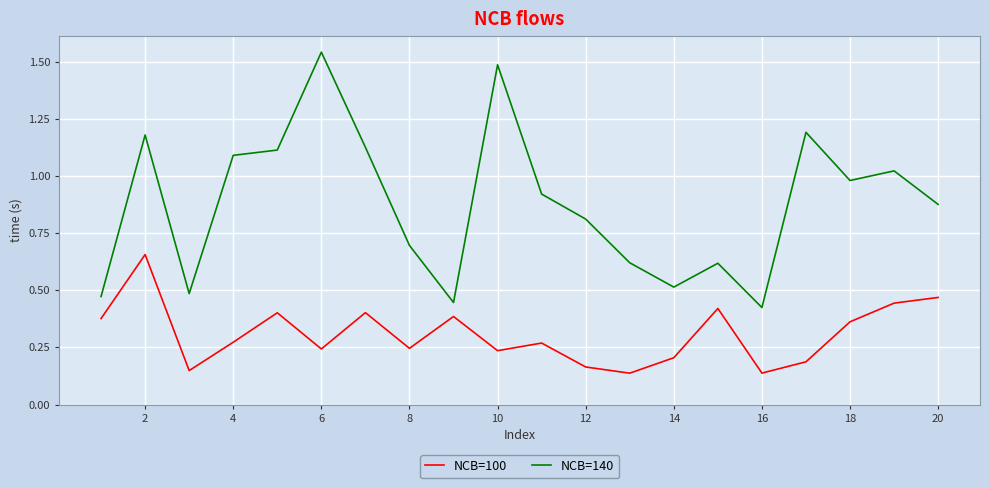

Count the NCB=100 values in the range 0 to 1.

20